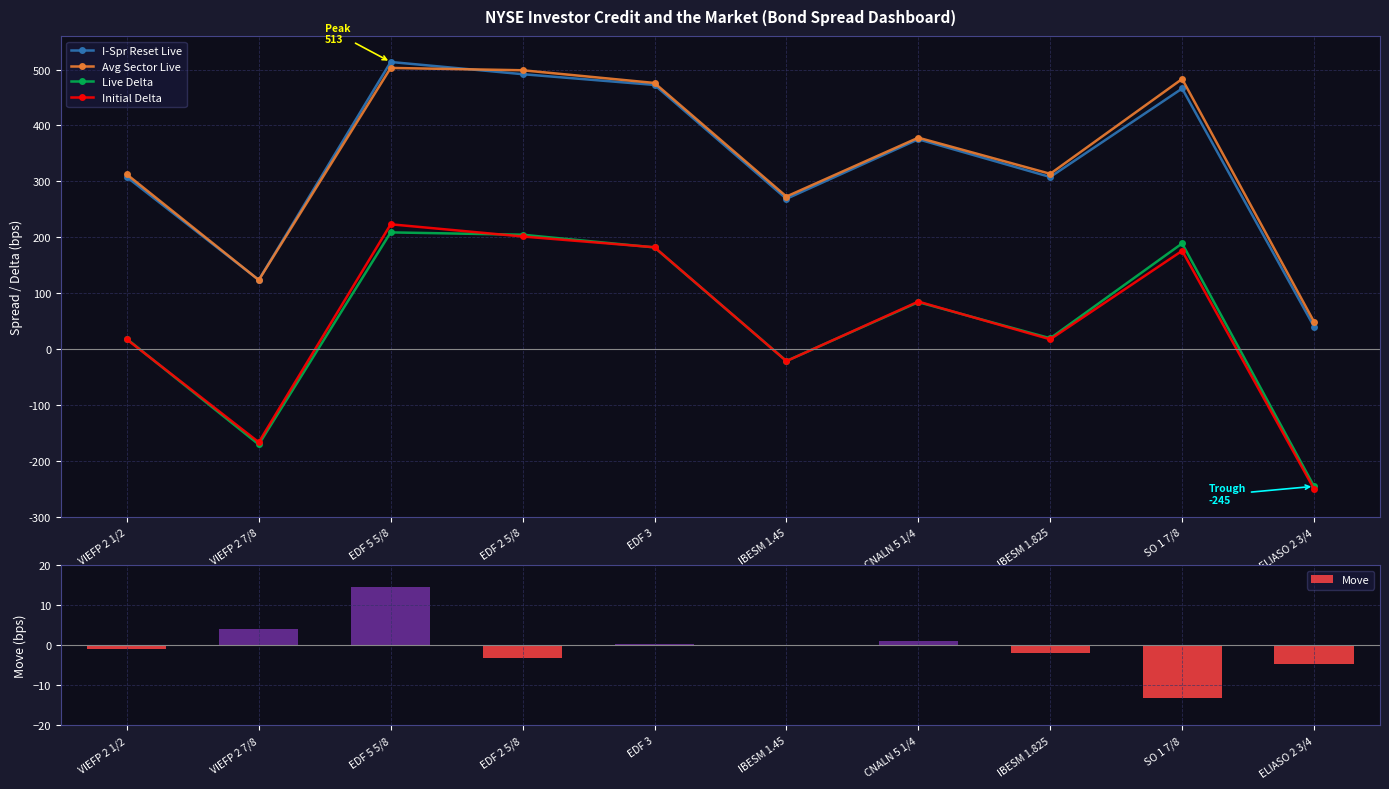

What is the spread (max minus min) of values at VIEFP 2 7/8?

294.2